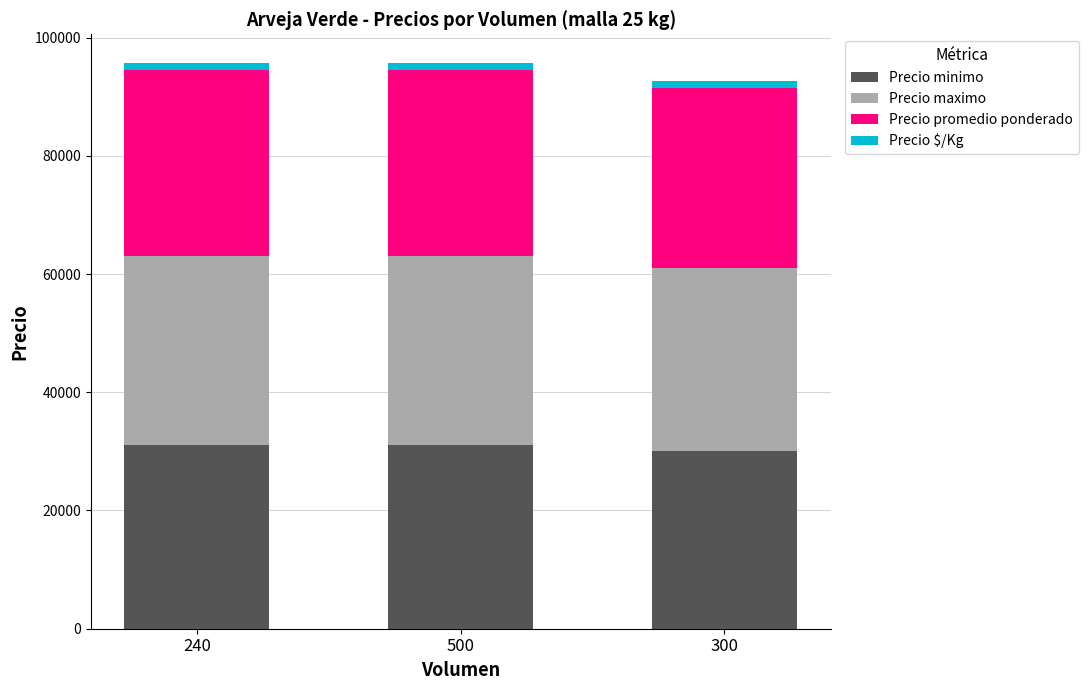

What is the difference between the second highest and minimum values in the Precio minimo series?

1000